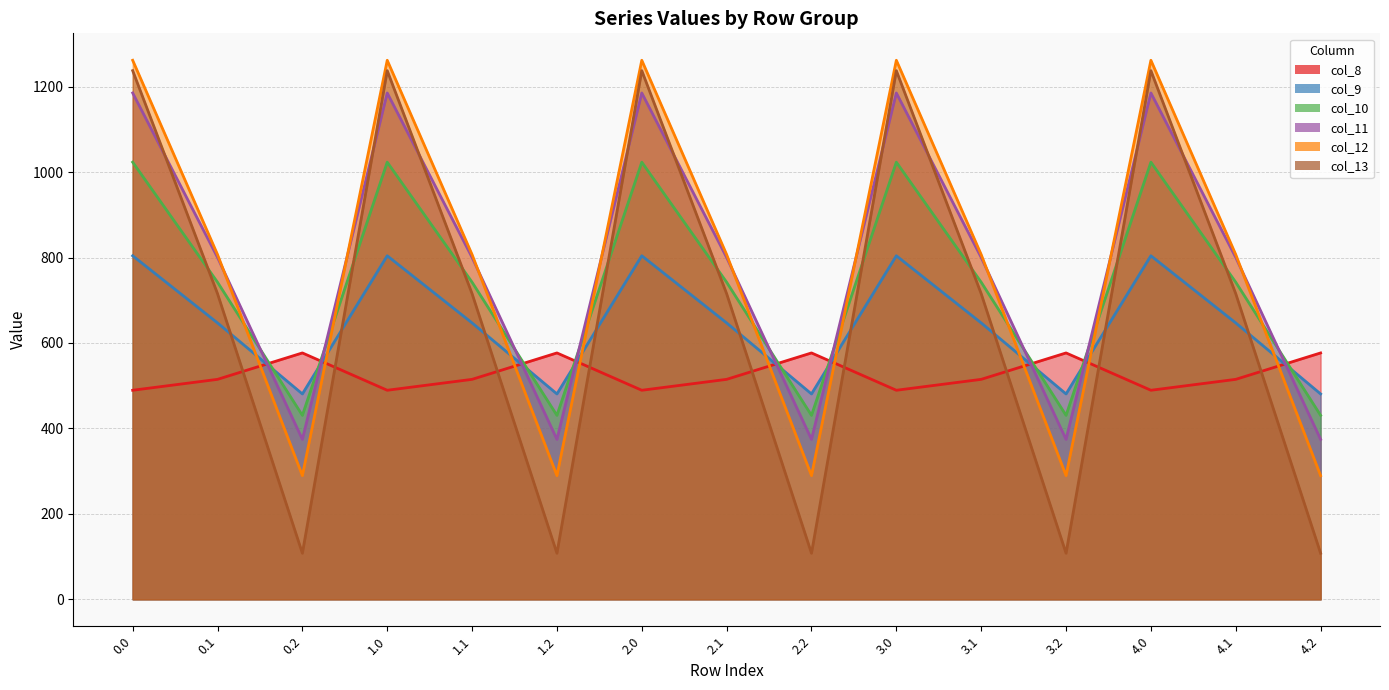

True or false: col_12 and col_13 intersect in this chart.

False